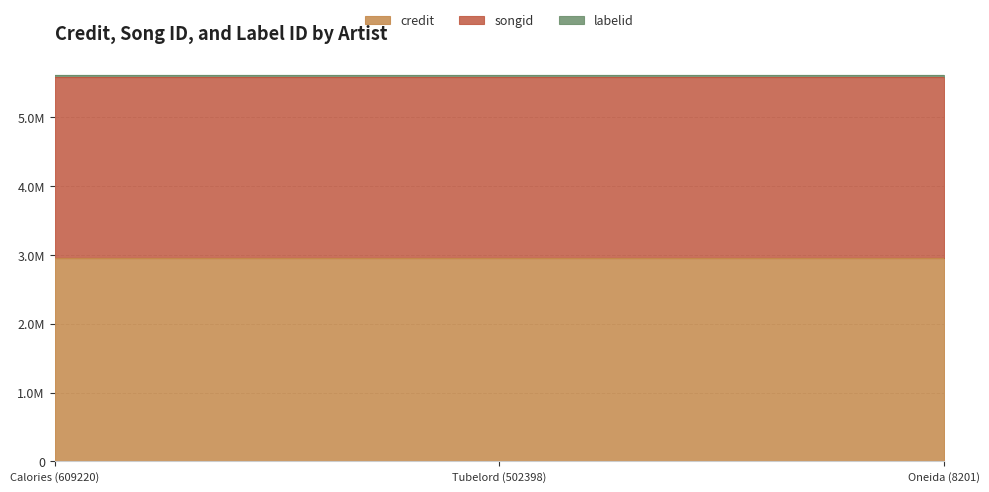

At which category is the sum across all series the highest?

Calories (609220)